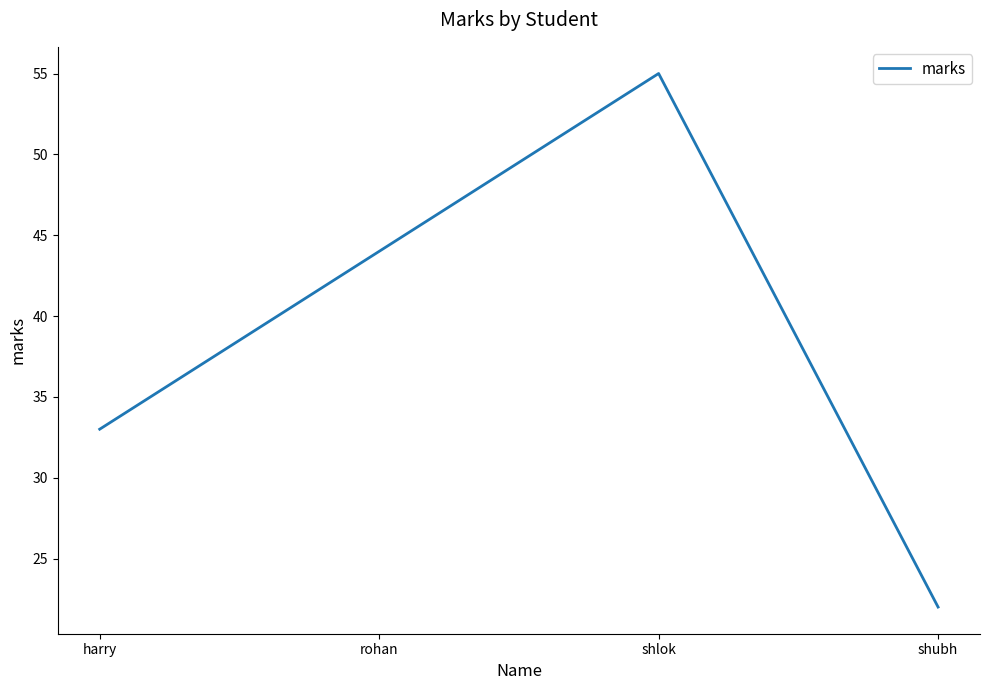

The chart shows a value of 37 at shubh. True or false?

False